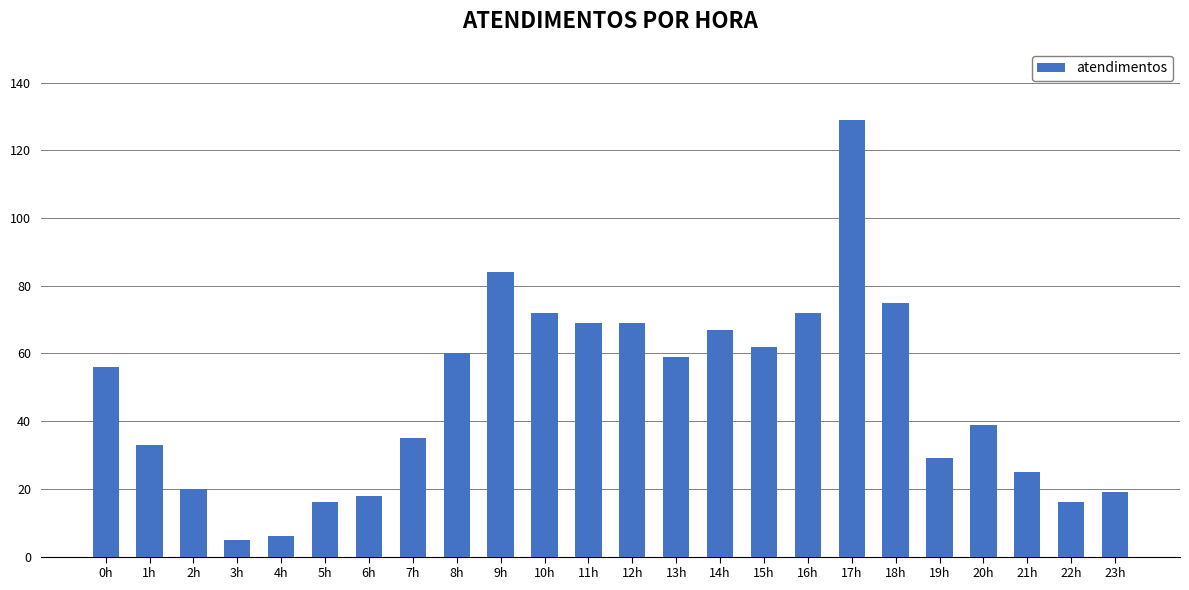

What is the difference between the maximum and second lowest values?

123